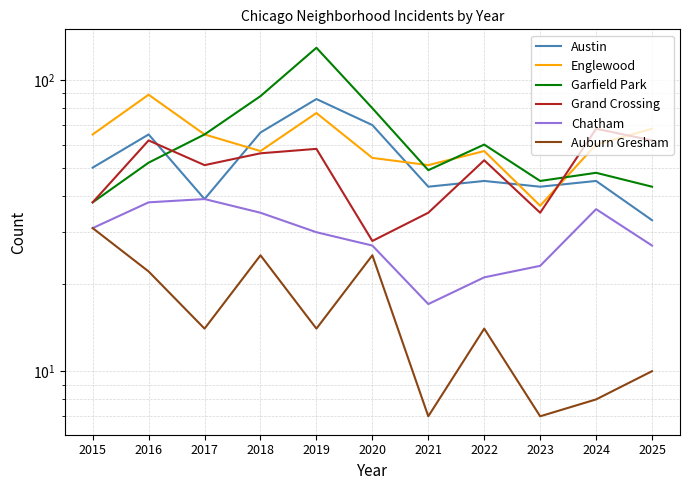

What is the total value across all series at 2021?

202